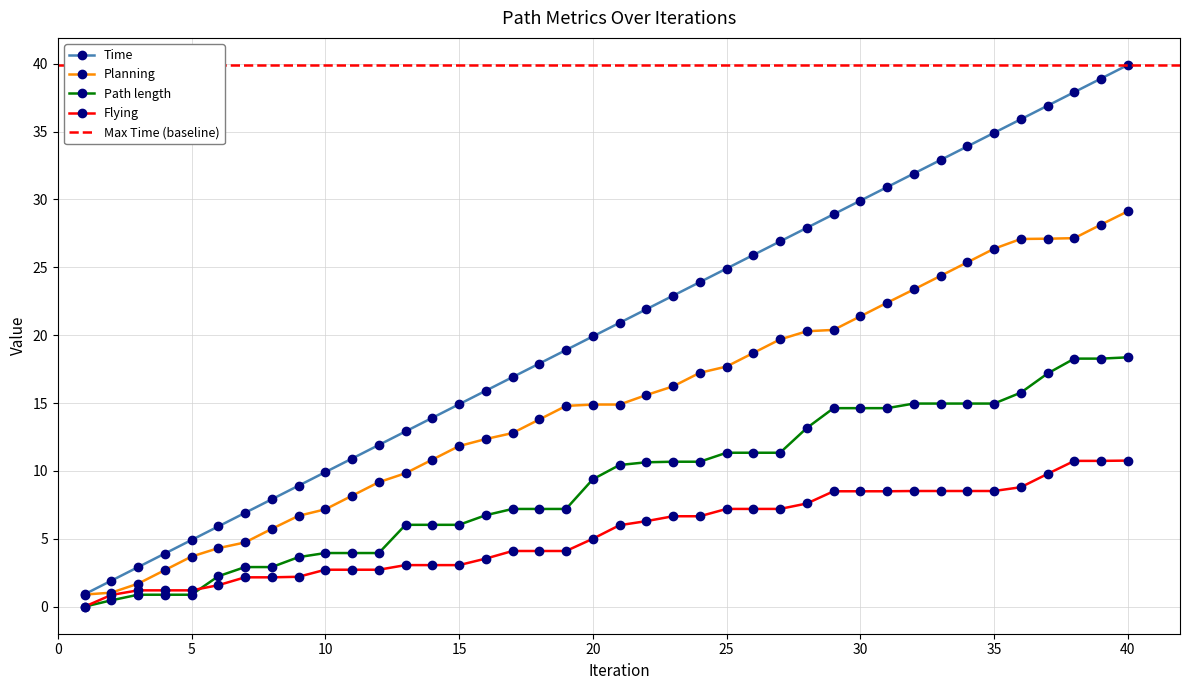

Reading right to left, transcribe all the data shown in this chart.

Time: 39.9	38.9	37.9	36.9	35.9	34.9	33.9	32.9	31.9	30.9	29.9	28.9	27.9	26.9	25.9	24.9	23.9	22.9	21.9	20.9	19.9	18.9	17.9	16.9	15.9	14.9	13.9	12.9	11.9	10.9	9.9	8.9	7.9	6.9	5.9	4.9	3.9	2.9	1.9	0.9
Planning: 29.1	28.1	27.1	27.1	27.1	26.4	25.4	24.4	23.4	22.4	21.4	20.4	20.3	19.7	18.7	17.7	17.2	16.2	15.6	14.9	14.9	14.8	13.8	12.8	12.3	11.8	10.8	9.8	9.2	8.2	7.2	6.7	5.7	4.7	4.3	3.7	2.7	1.7	1.0	0.9
Path length: 18.4	18.3	18.3	17.2	15.8	15.0	15.0	15.0	15.0	14.6	14.6	14.6	13.2	11.3	11.3	11.3	10.7	10.7	10.6	10.4	9.4	7.2	7.2	7.2	6.7	6.0	6.0	6.0	3.9	3.9	3.9	3.6	2.9	2.9	2.2	0.9	0.9	0.9	0.5	0.0
Flying: 10.8	10.7	10.7	9.8	8.8	8.5	8.5	8.5	8.5	8.5	8.5	8.5	7.6	7.2	7.2	7.2	6.7	6.7	6.3	6.0	5.0	4.1	4.1	4.1	3.5	3.1	3.1	3.1	2.7	2.7	2.7	2.2	2.2	2.2	1.6	1.2	1.2	1.2	0.9	0.0